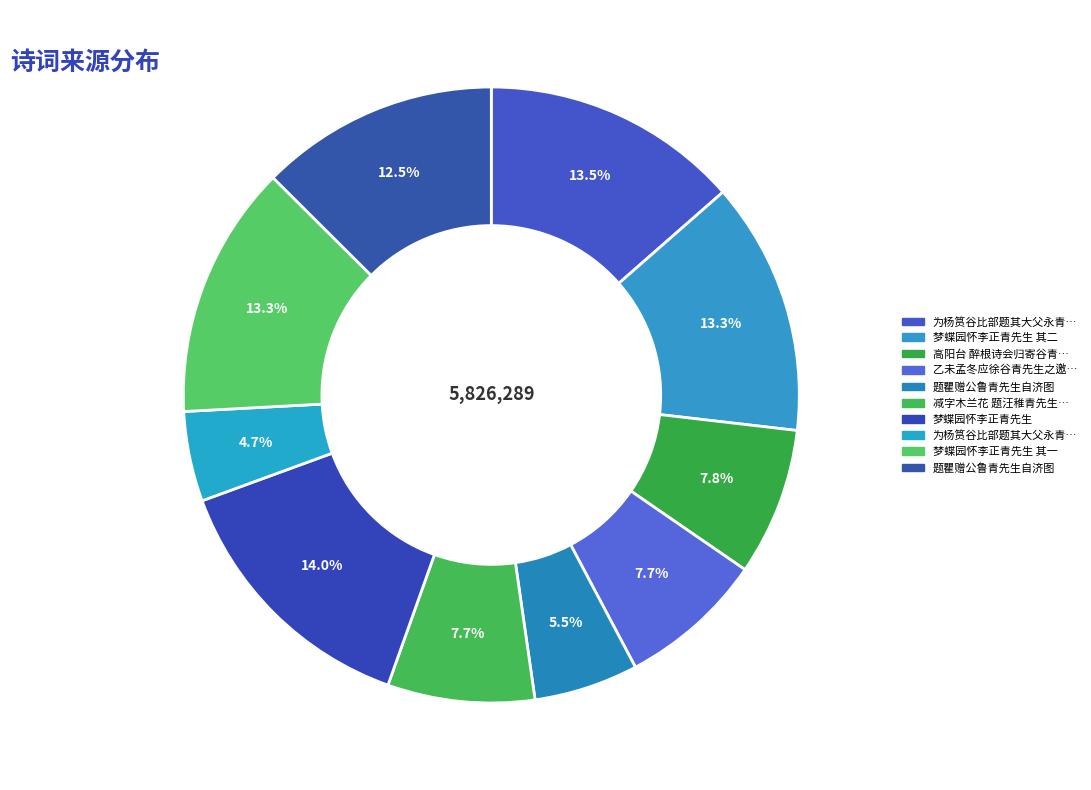

Count the number of slices in the pie.

10